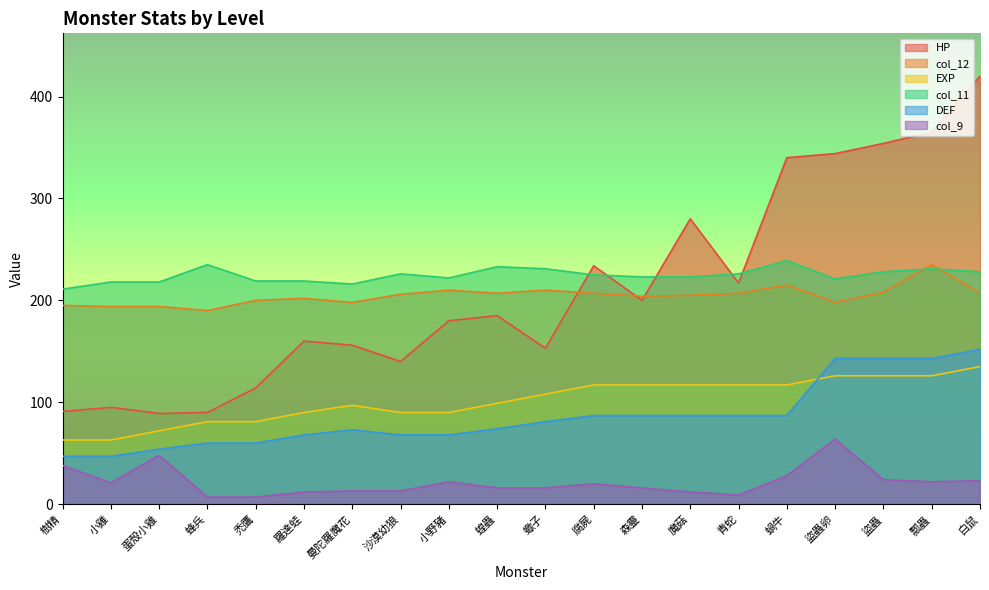

The col_9 series shows 7 at 蜂兵. True or false?

True